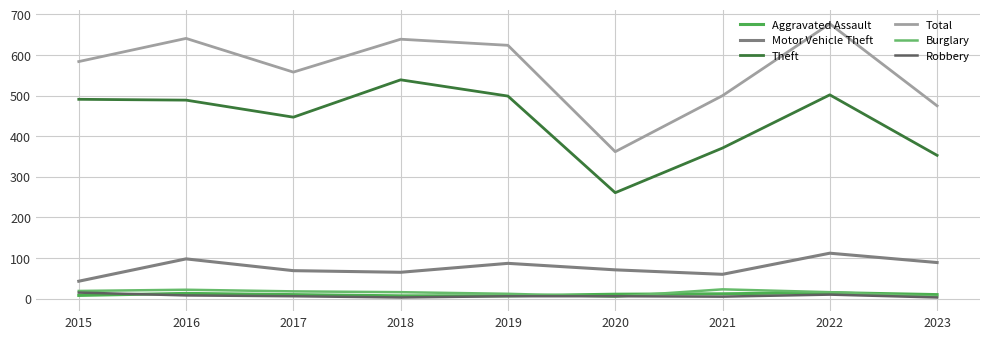

What is the approximate value of Robbery at 2016, to the nearest 5?

10